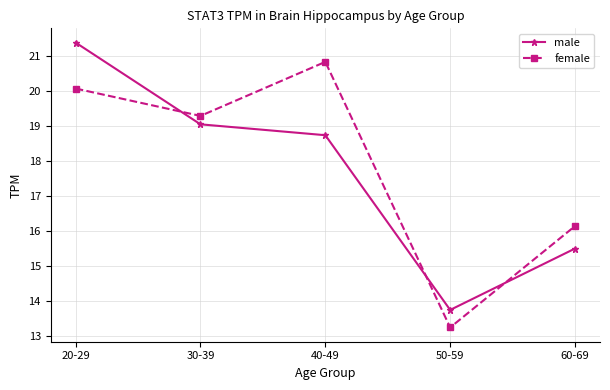

List the labels in order of female value, smallest first.

50-59, 60-69, 30-39, 20-29, 40-49